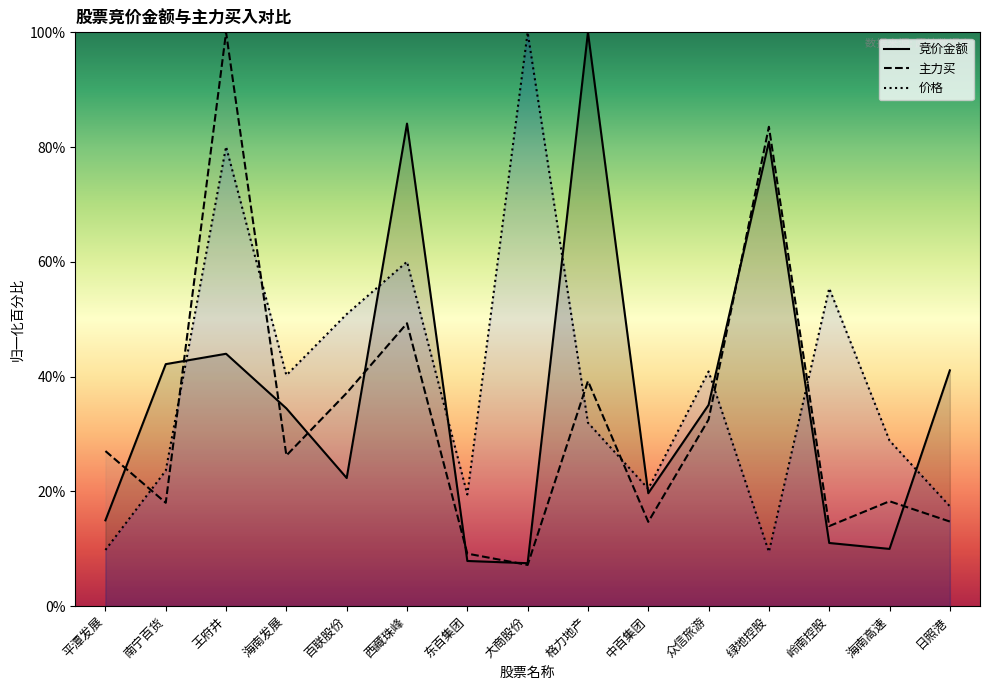

True or false: 主力买 and 价格 cross at least once.

True